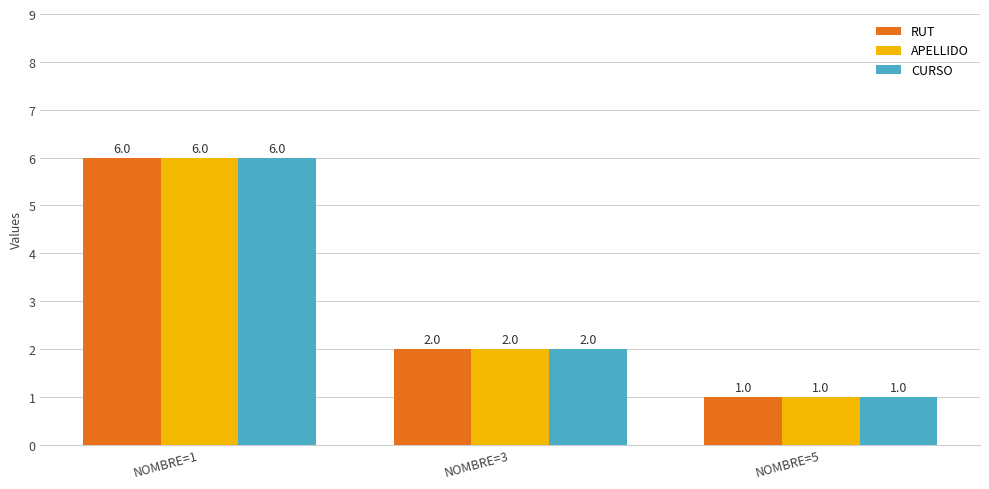

At which label is APELLIDO closest to 3?

NOMBRE=3